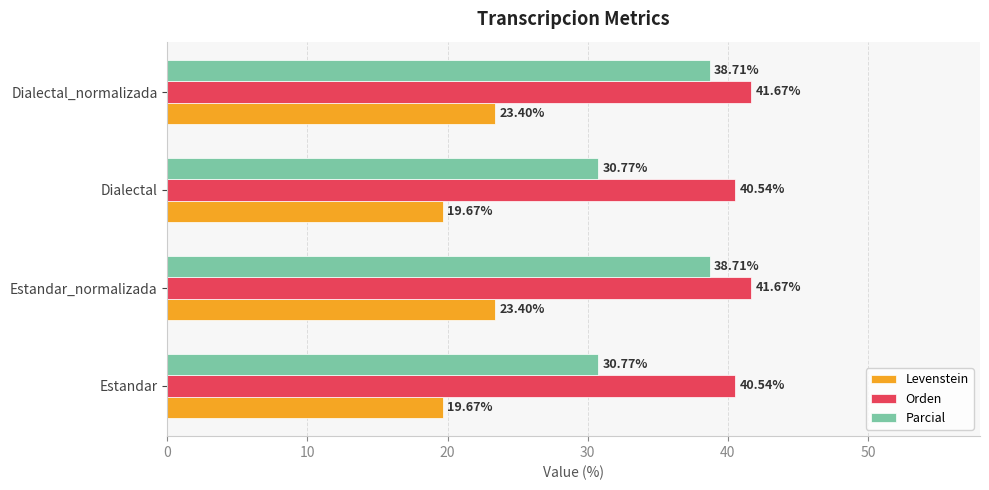

List the series in order of their overall mean, highest first.

Orden, Parcial, Levenstein